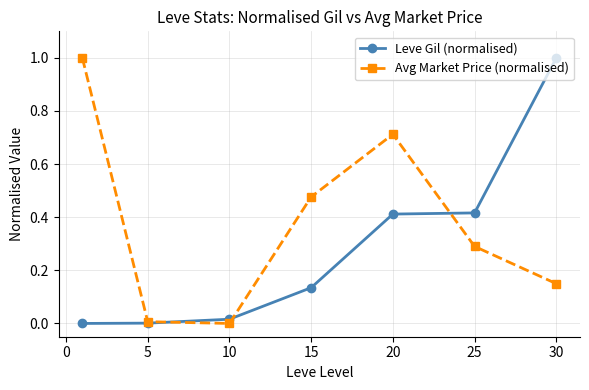

Which series has the largest total across all categories?

Avg Market Price (normalised)